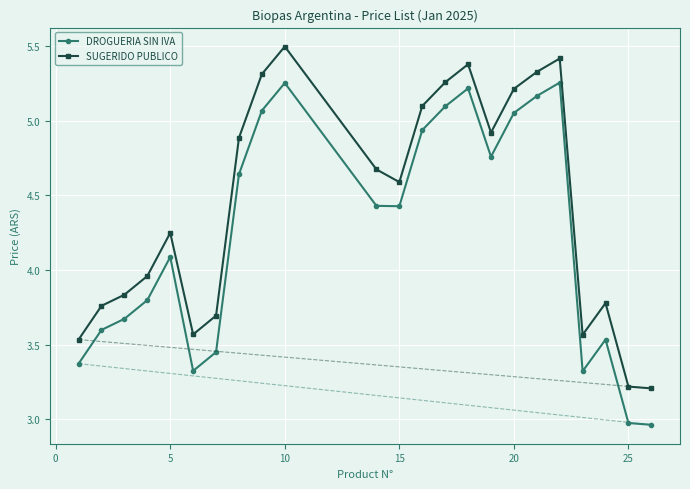

What is the sum of all DROGUERIA SIN IVA values?

97.4